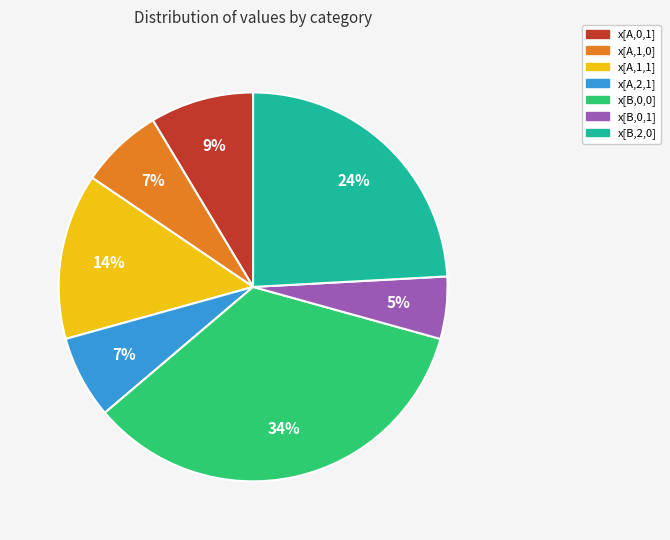

To the nearest percent, what is the difference between the largest and smallest slice percentages?

29%